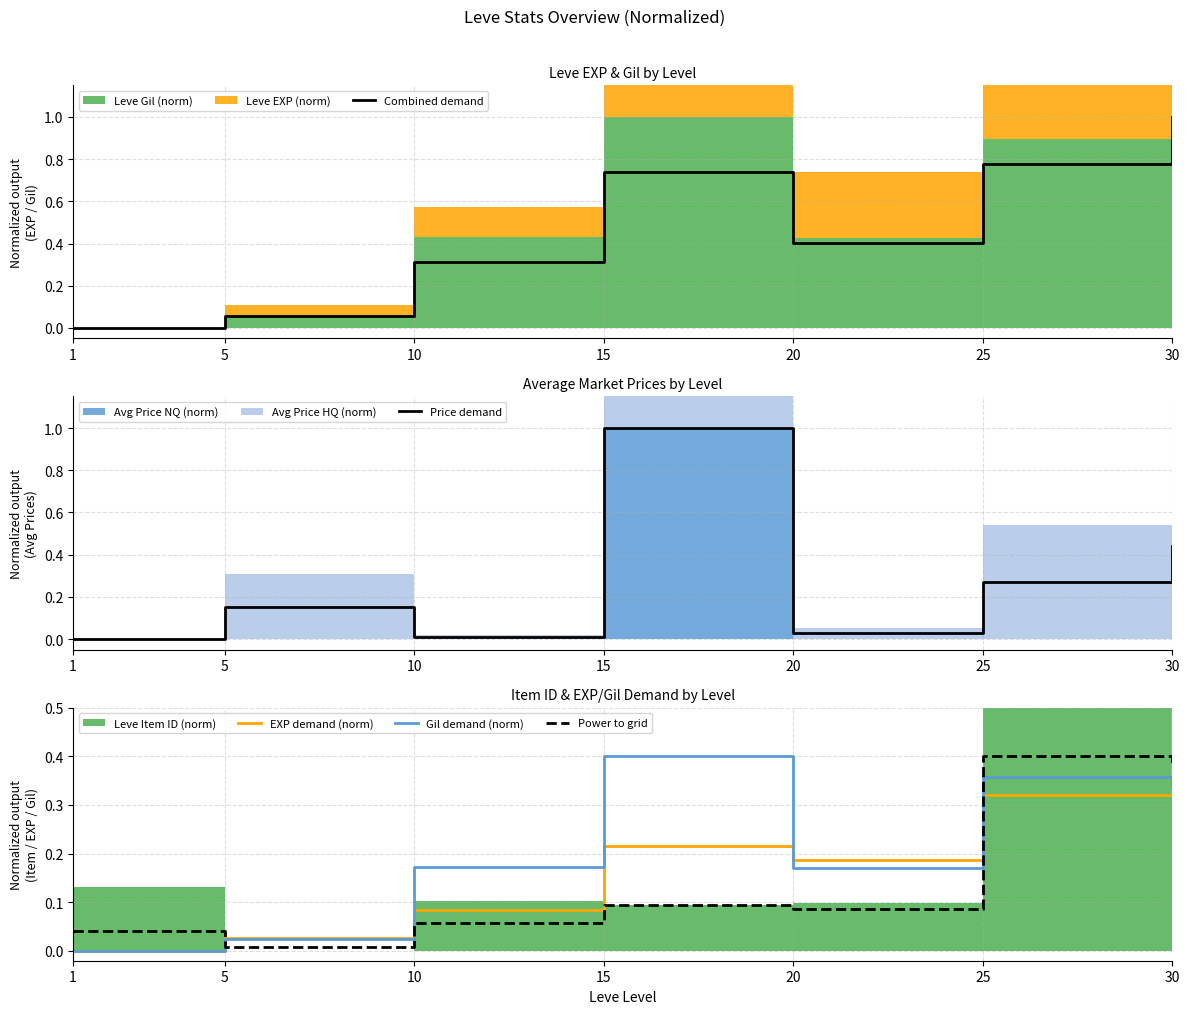

Reading left to right, what are all the values shown in this chart?

Combined demand: 1=0.0	5=0.1	10=0.3	15=0.7	20=0.4	25=0.8	30=1.0
Price demand: 1=0.0	5=0.2	10=0.0	15=1.0	20=0.0	25=0.3	30=0.4
EXP demand (norm): 1=0.0	5=0.0	10=0.1	15=0.2	20=0.2	25=0.3	30=0.6
Gil demand (norm): 1=0.0	5=0.0	10=0.2	15=0.4	20=0.2	25=0.4	30=0.3
Power to grid: 1=0.0	5=0.0	10=0.1	15=0.1	20=0.1	25=0.4	30=0.4